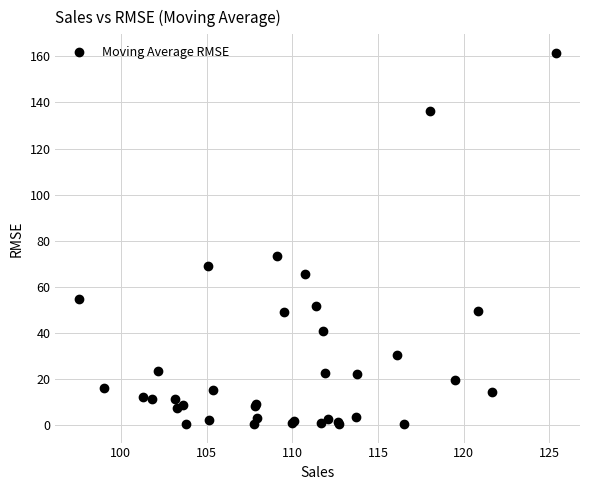

What Y value in the scatter plot is closest to 80?

73.3